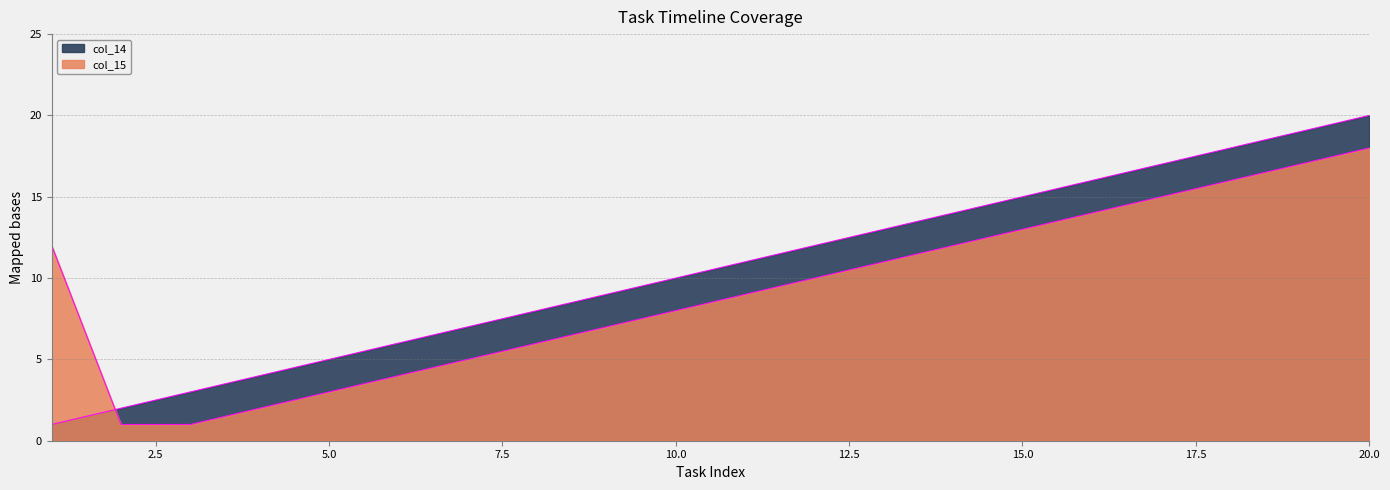

Between 4 and 6, which is larger?

6